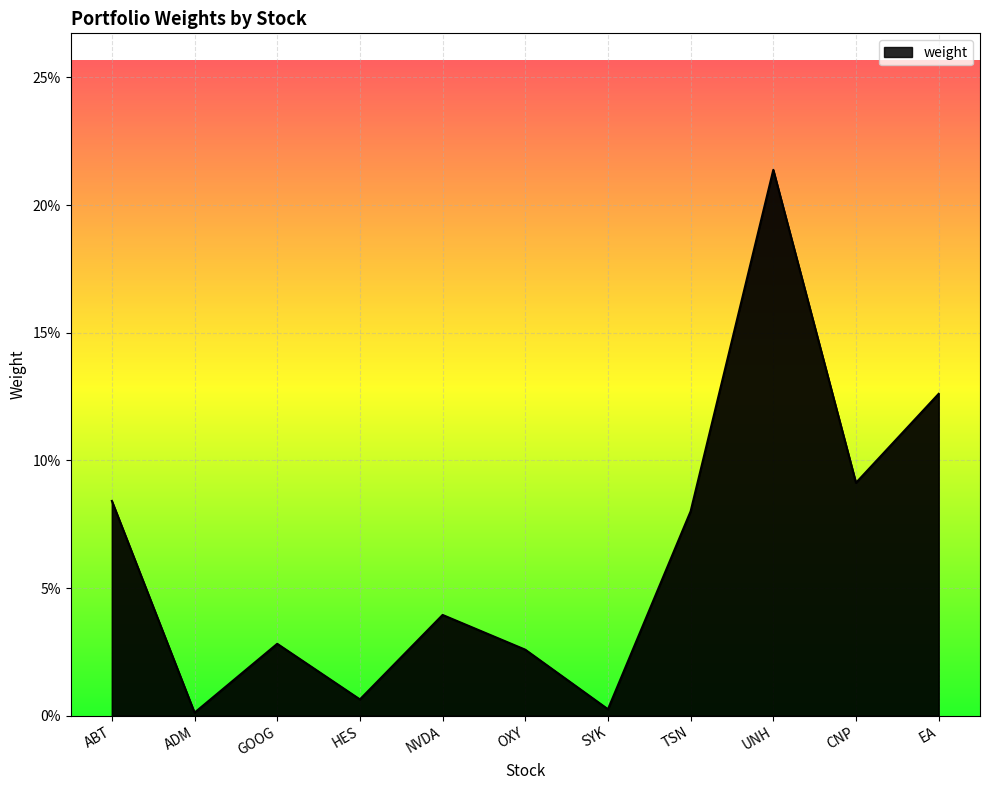

List the labels in order of value, smallest first.

ADM, SYK, HES, OXY, GOOG, NVDA, TSN, ABT, CNP, EA, UNH